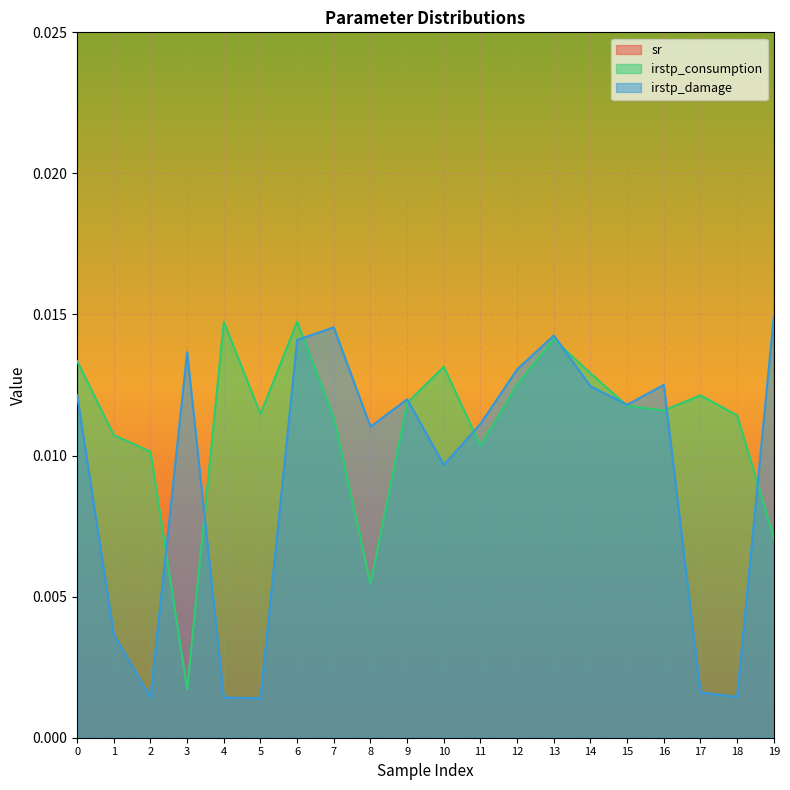

Is the value of sr at 14 greater than the value of irstp_consumption at 14?

Yes